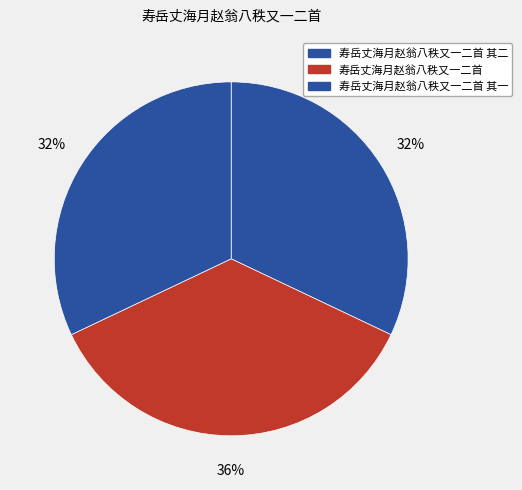

How many segments does this pie chart have?

3